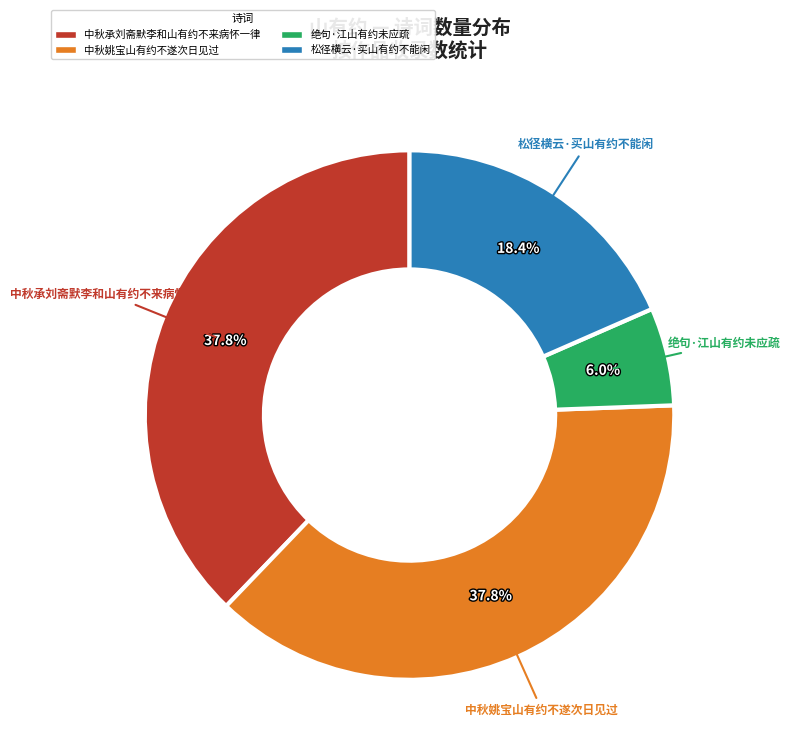

Is there a majority slice in this chart?

No